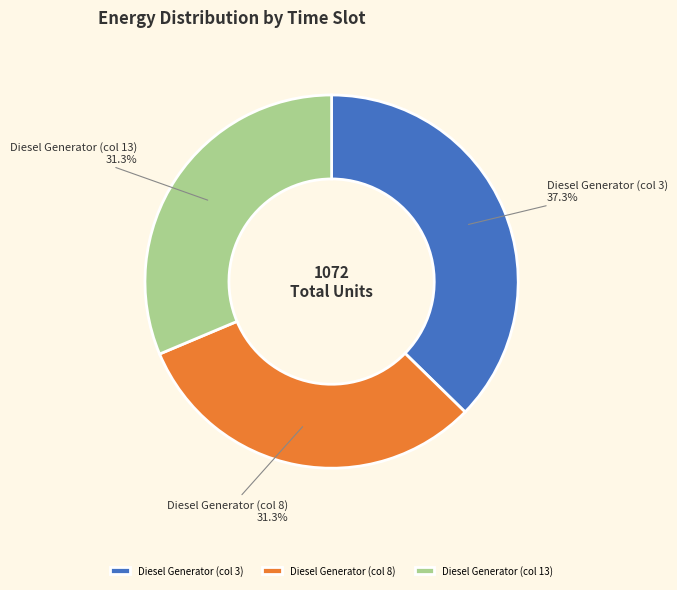

Which slice is the largest?

Diesel Generator (col 3)